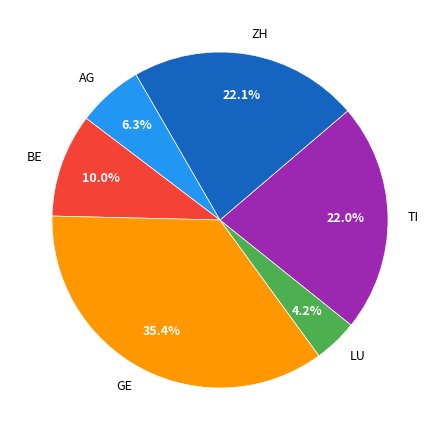

Is there a majority slice in this chart?

No